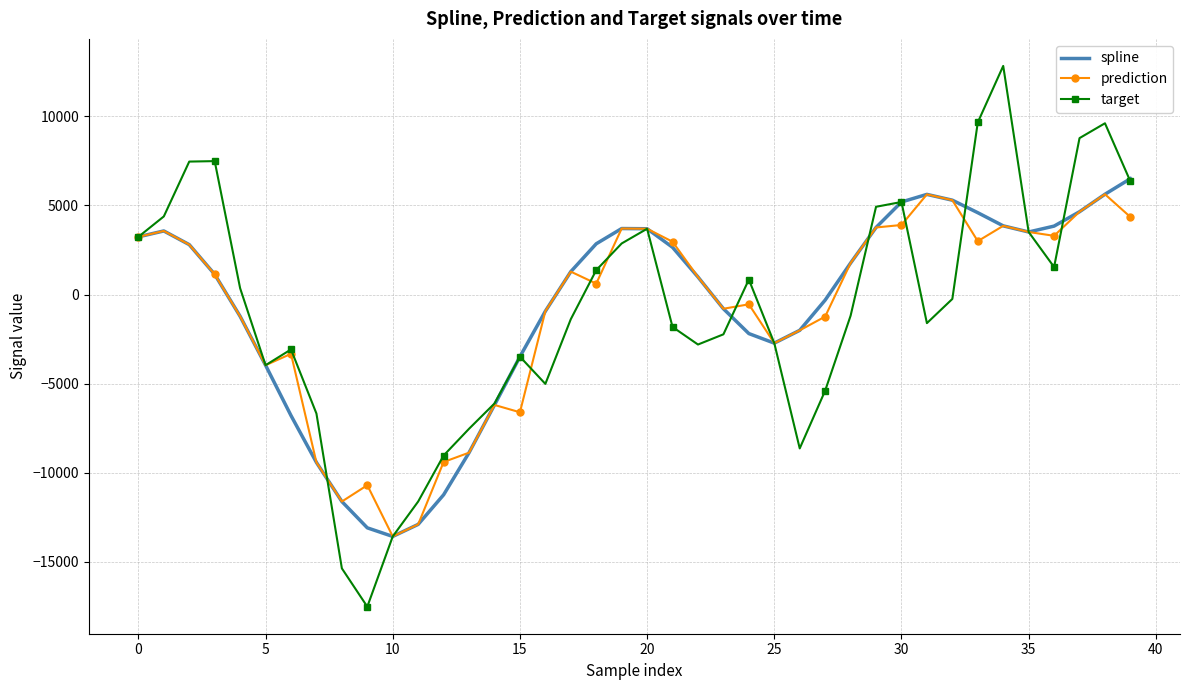

What is the maximum value shown in the chart?

12829.0